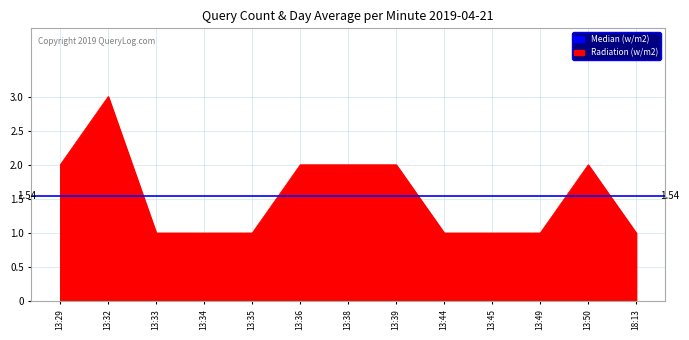

Approximately how many times larger is the value at 13:44 compared to 13:32?

0.3